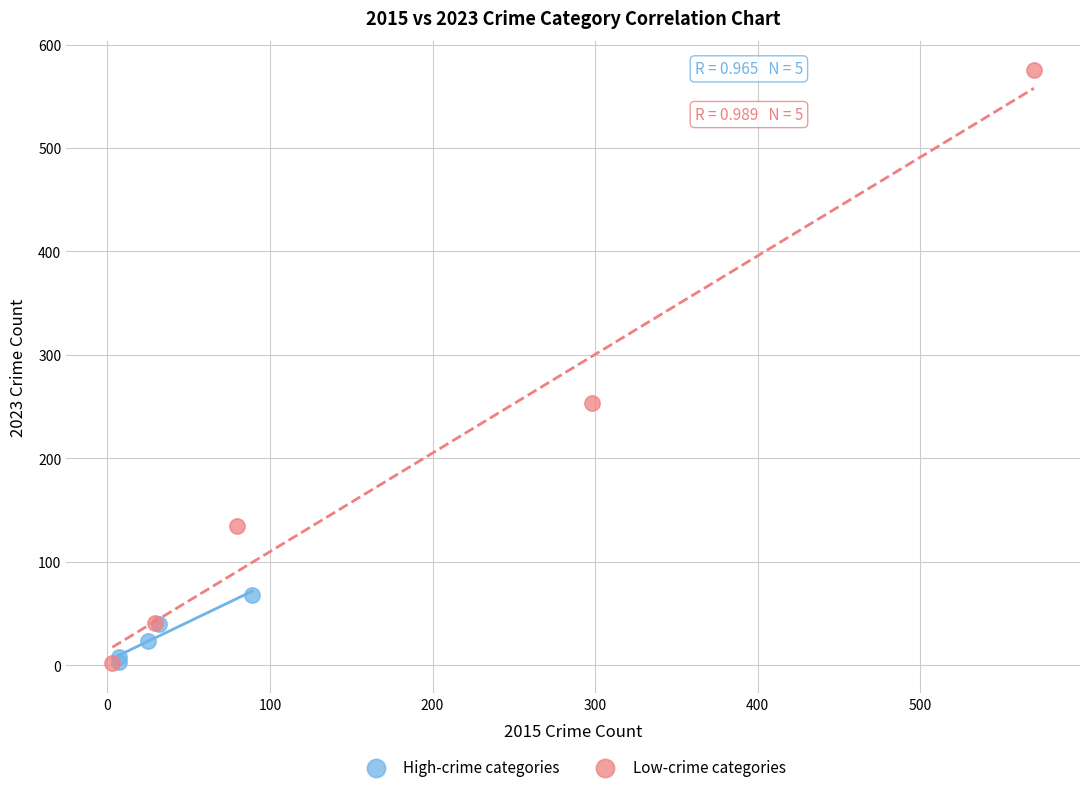

Which series contains the highest Y value?

Low-crime categories